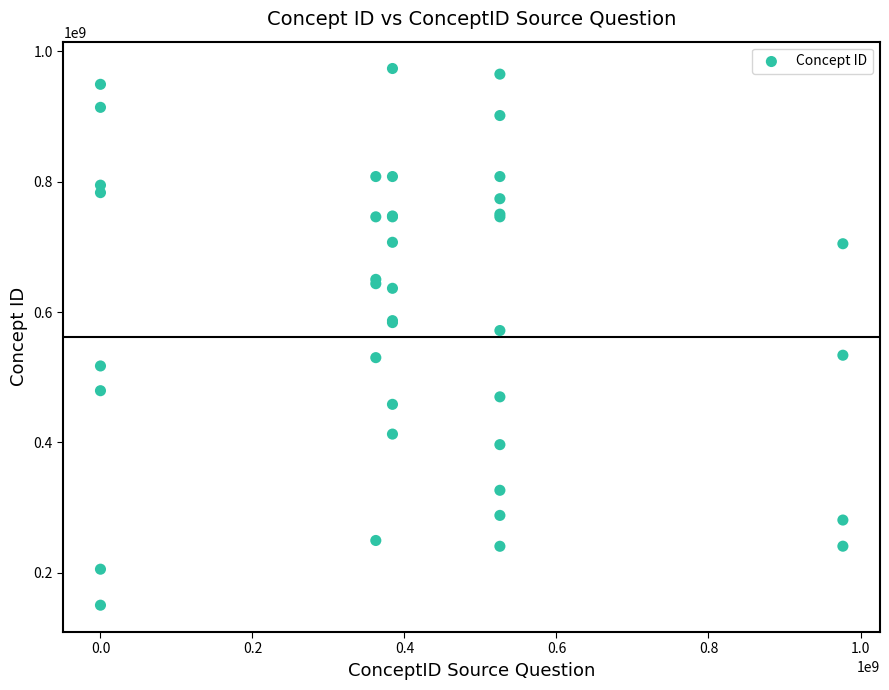

What Y value in the scatter plot is closest to 561954978?

571633051